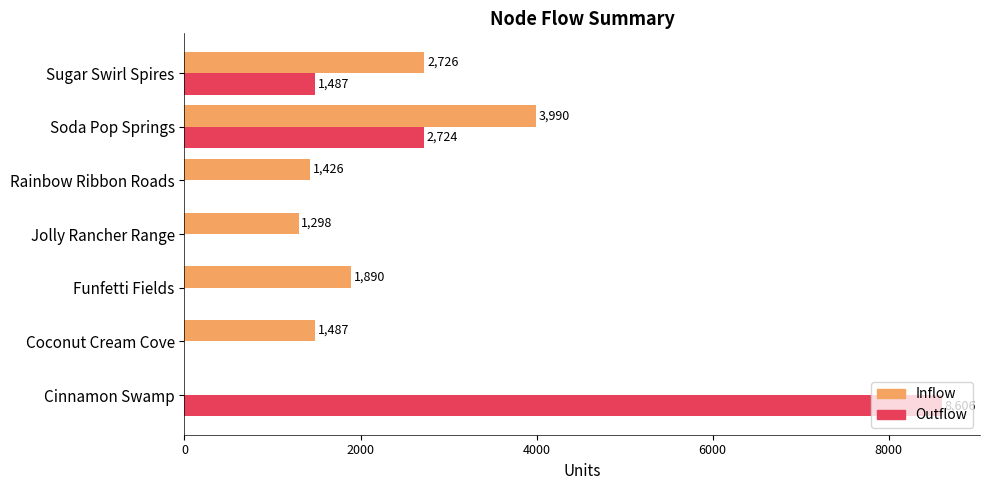

At which label is Inflow closest to 1995?

Funfetti Fields